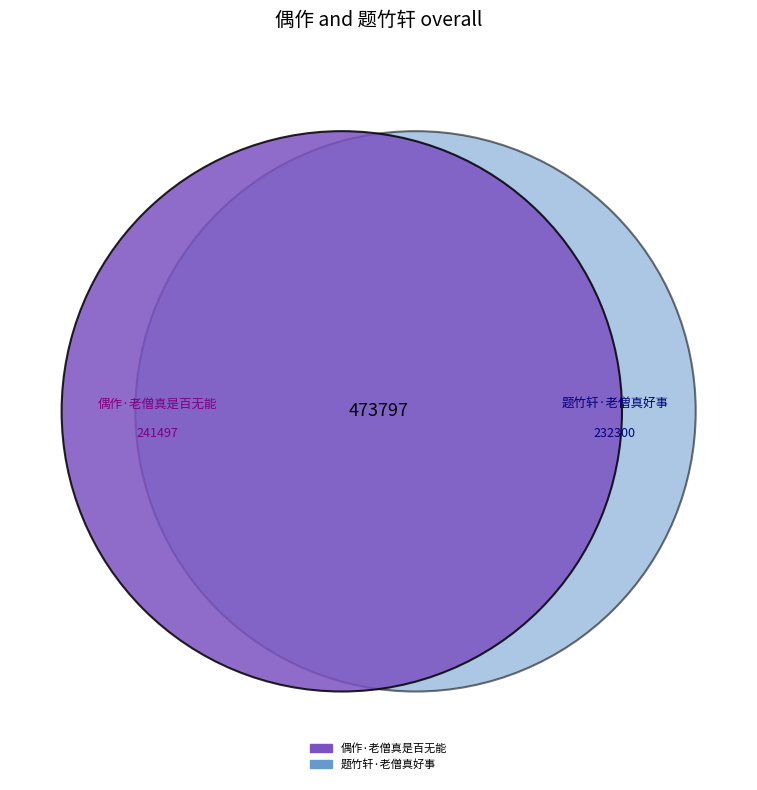

What is the total percentage of 偶作·老僧真是百无能 and 题竹轩·老僧真好事?

100.0%